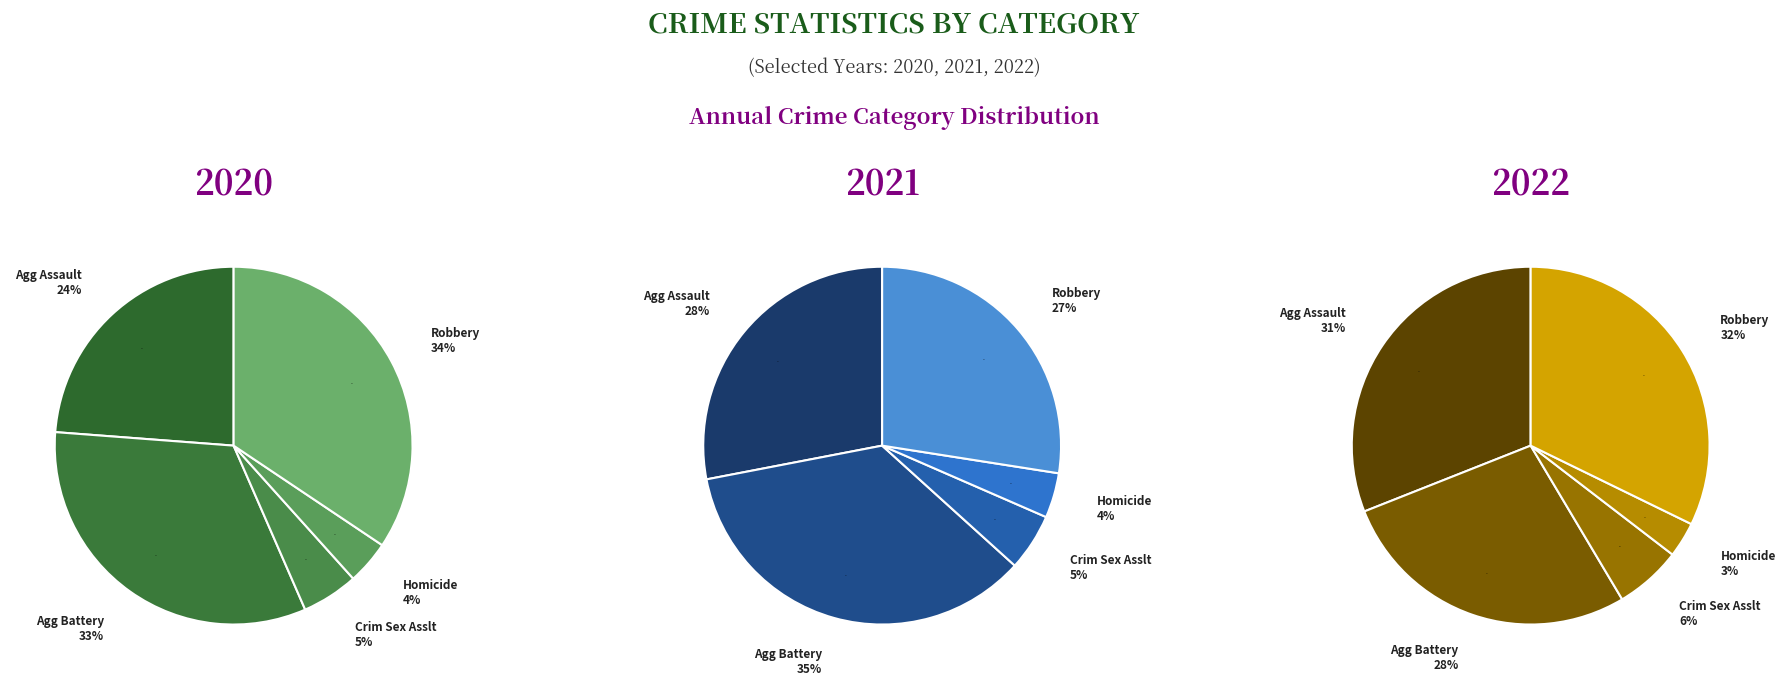

Does any single category account for the majority?

No